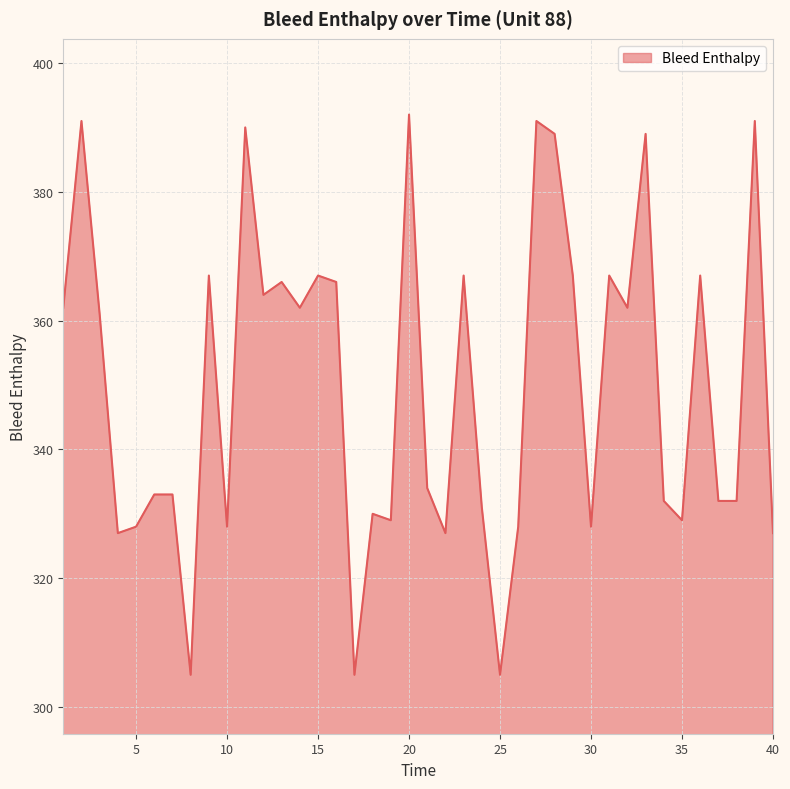

Reading left to right, transcribe all the data shown in this chart.

362	391	361	327	328	333	333	305	367	328	390	364	366	362	367	366	305	330	329	392	334	327	367	331	305	328	391	389	367	328	367	362	389	332	329	367	332	332	391	327